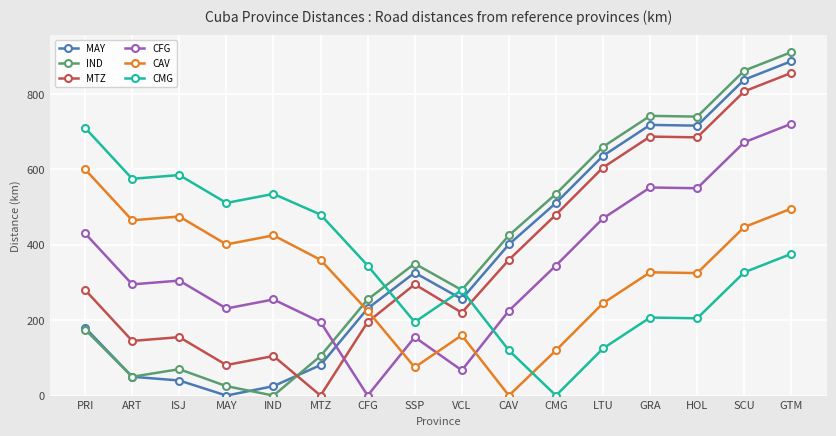

Rank the series by their maximum value, from highest to lowest.

IND, MAY, MTZ, CFG, CMG, CAV